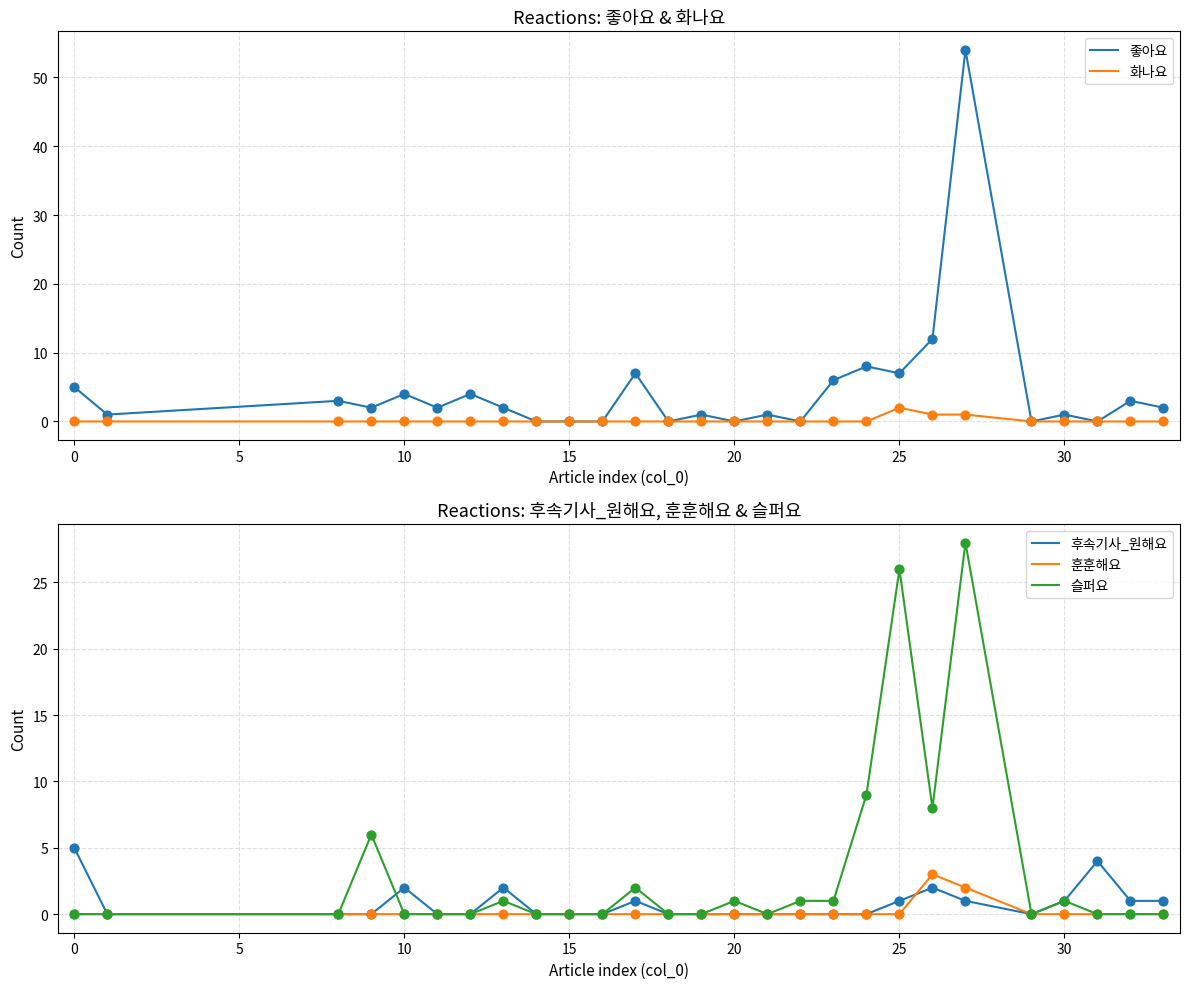

What are all the series names shown in the legend?

좋아요, 화나요, 후속기사_원해요, 훈훈해요, 슬퍼요